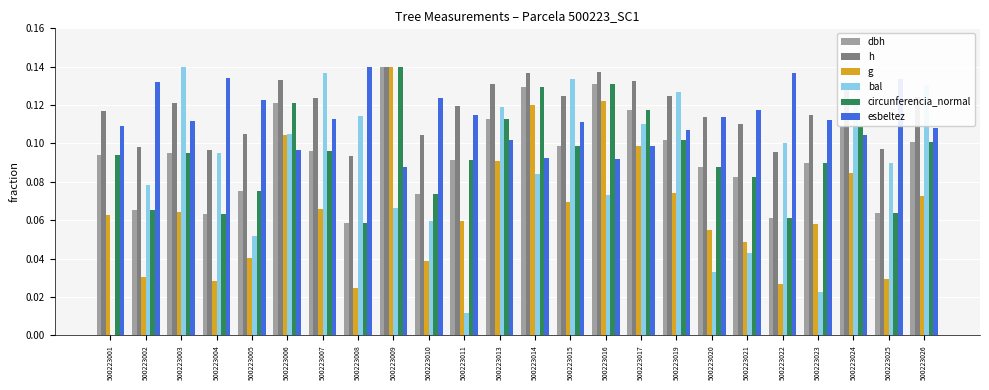

Are the bars grouped side by side (vs. stacked)?

Yes